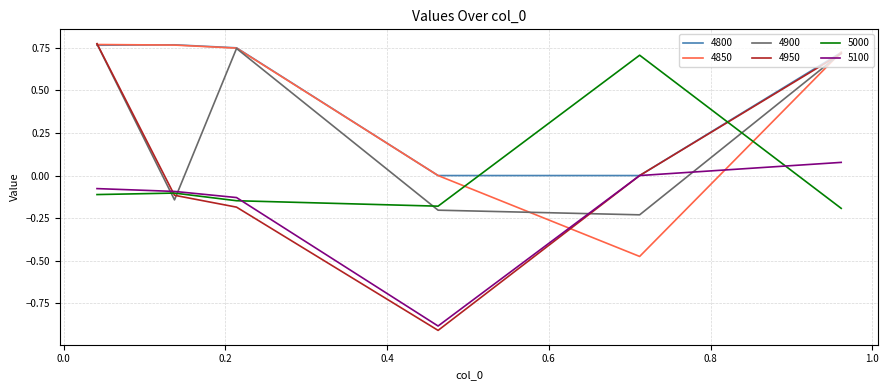

How many lines are shown in the chart?

6